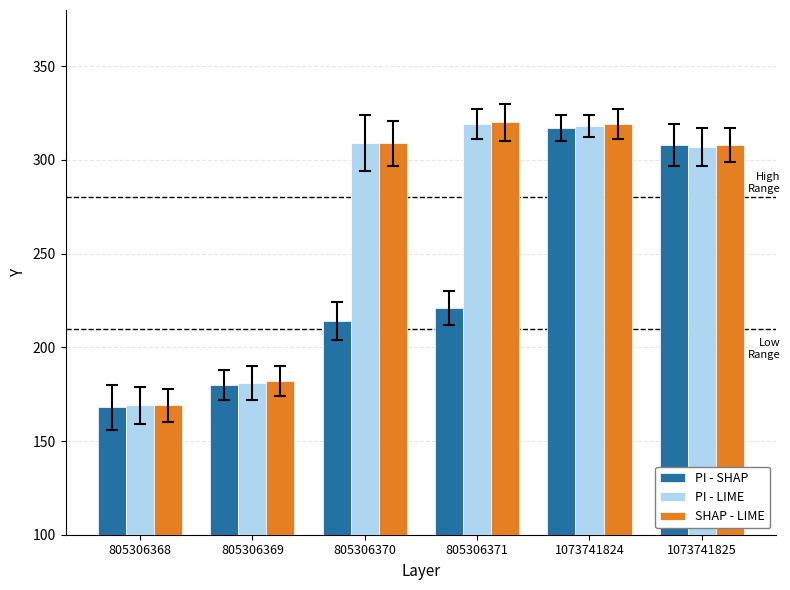

At which label is PI - SHAP closest to 242?

805306371